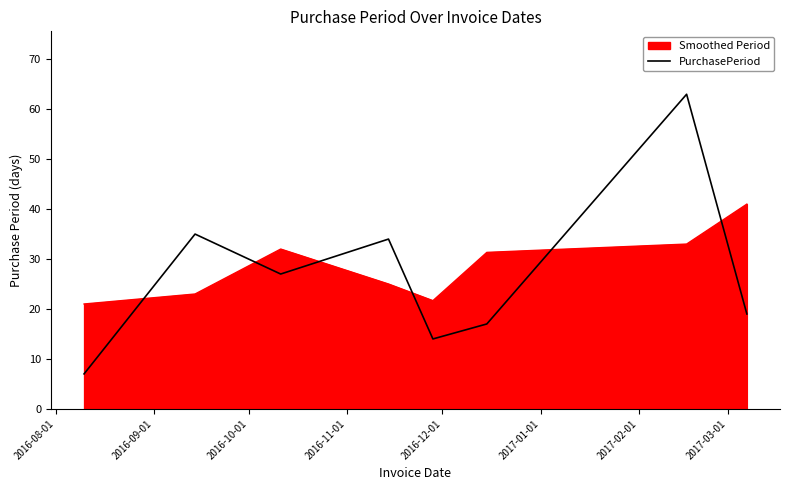

True or false: the data has more than 1 interior local peaks.

True